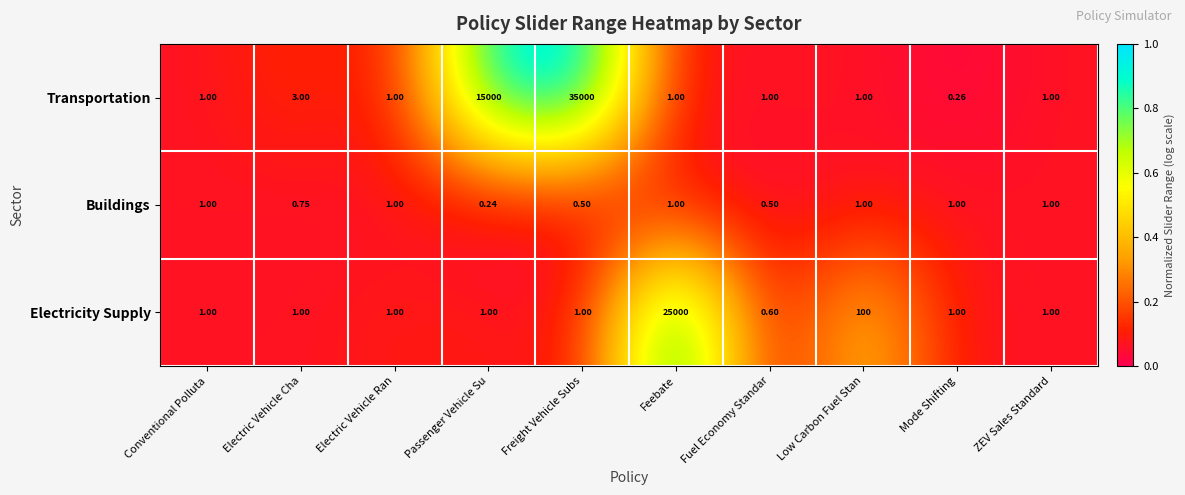

List the series in order of their peak value, lowest first.

Buildings, Electricity Supply, Transportation